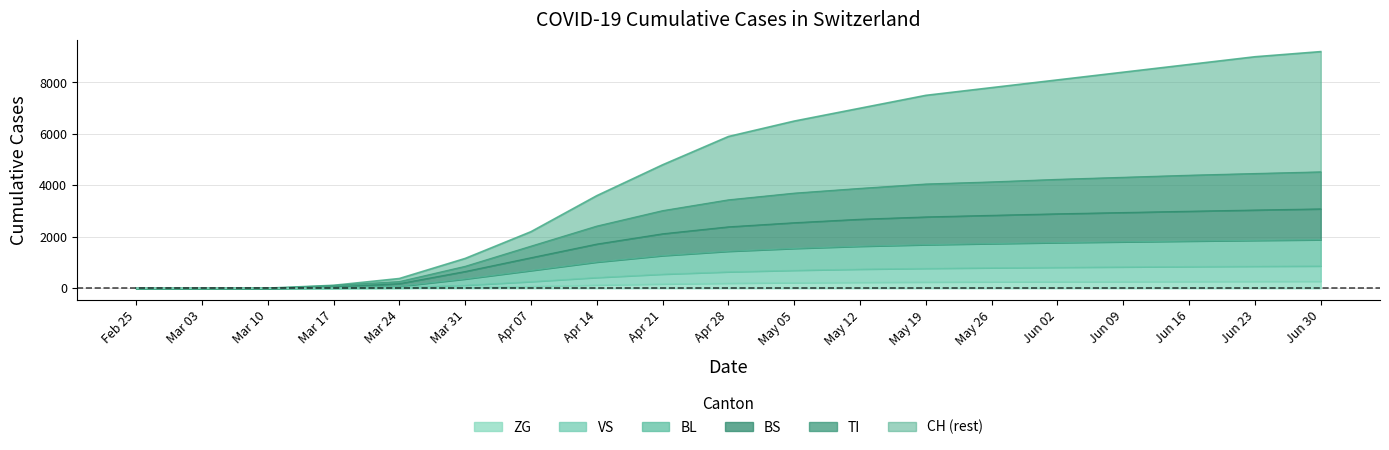

The value of BL at Jun 09 is 2838. True or false?

False